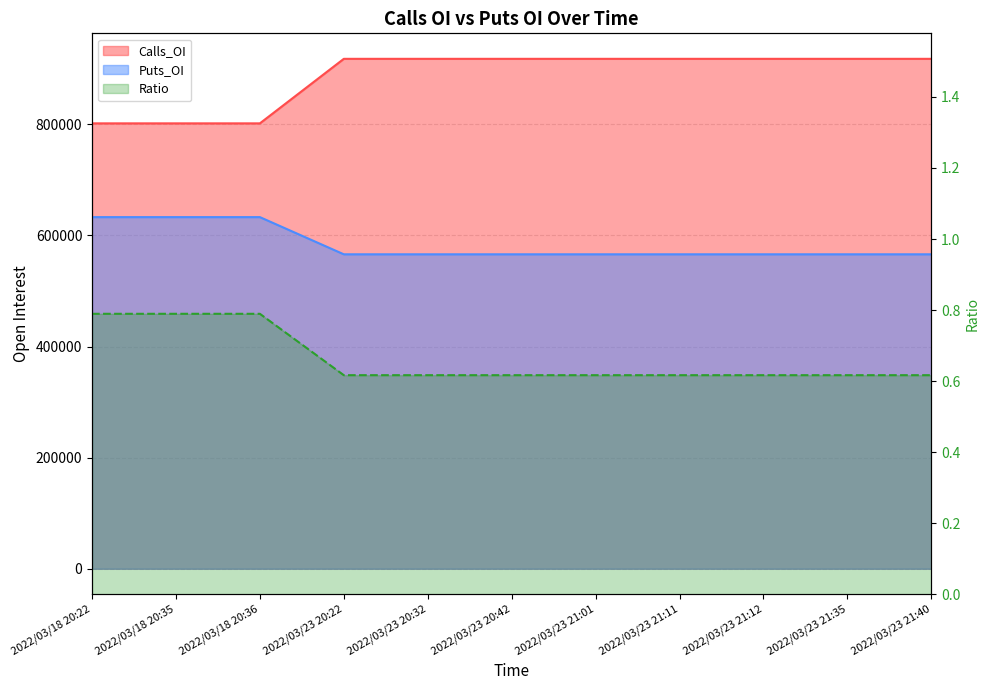

Count the number of categories in the chart.

11